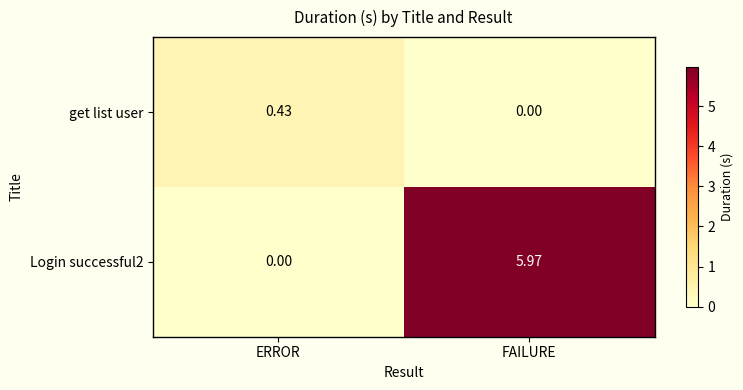

At which category is the sum across all series the highest?

FAILURE